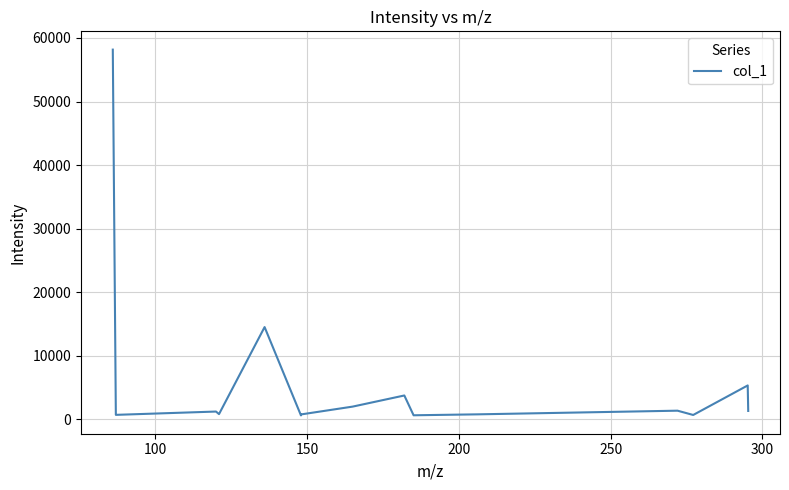

What is the maximum value shown in the chart?

58168.0